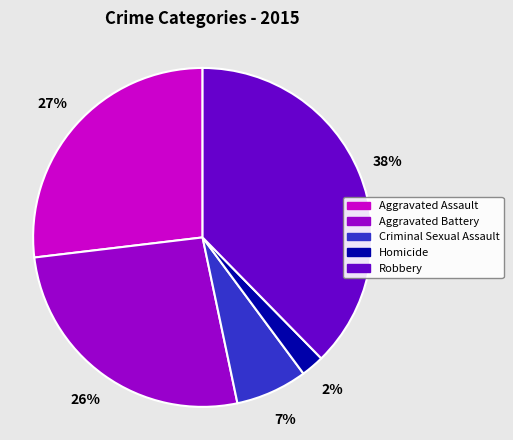

Combined, do Criminal Sexual Assault and Aggravated Battery account for over 50%?

No